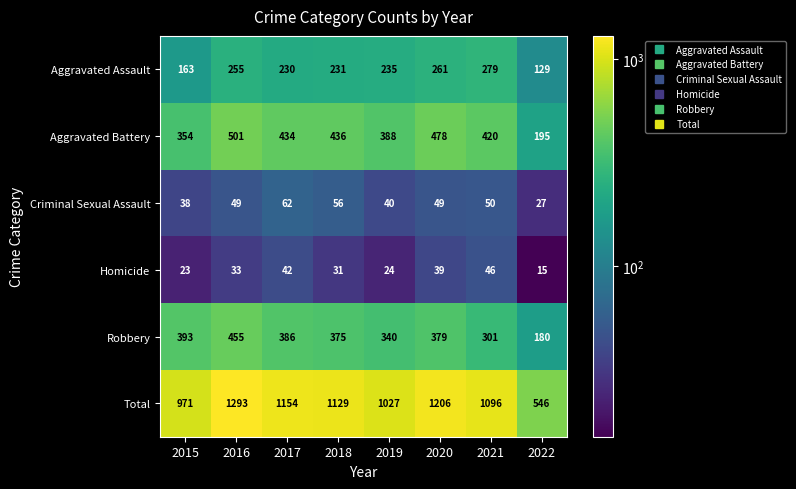

What value does the Total series have at 2015, to the nearest 50?

950